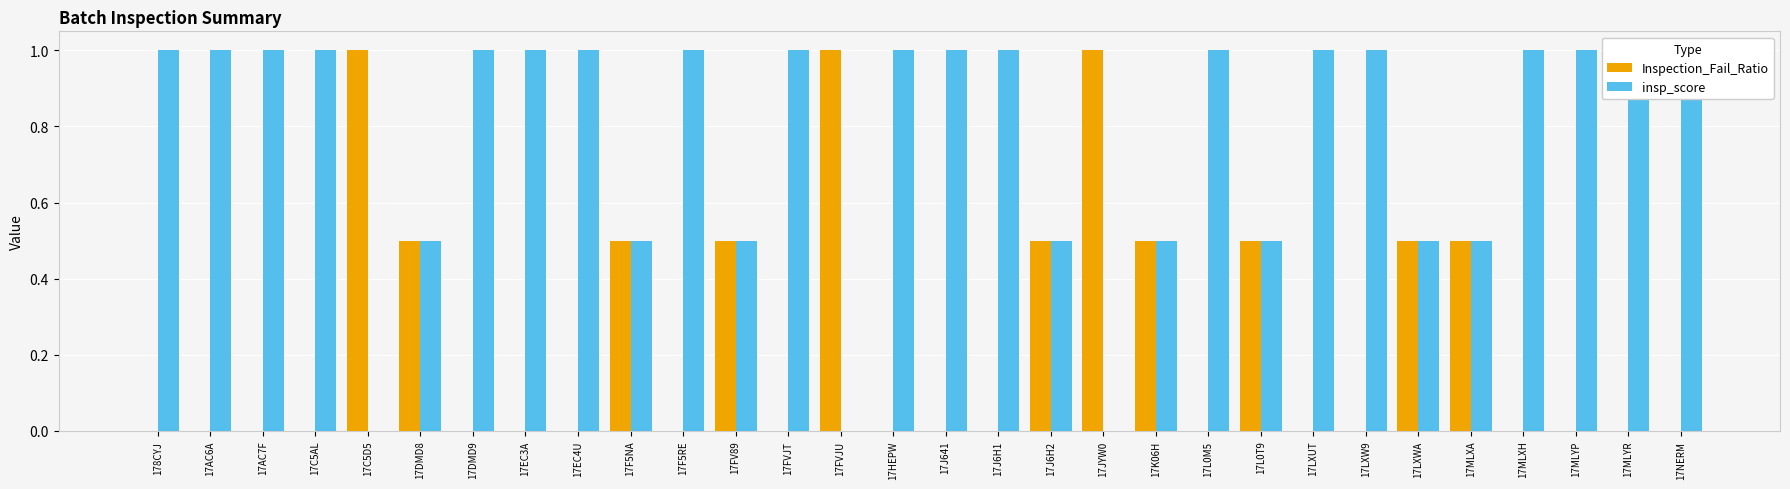

Which label corresponds to the largest value in the chart?

17C5D5